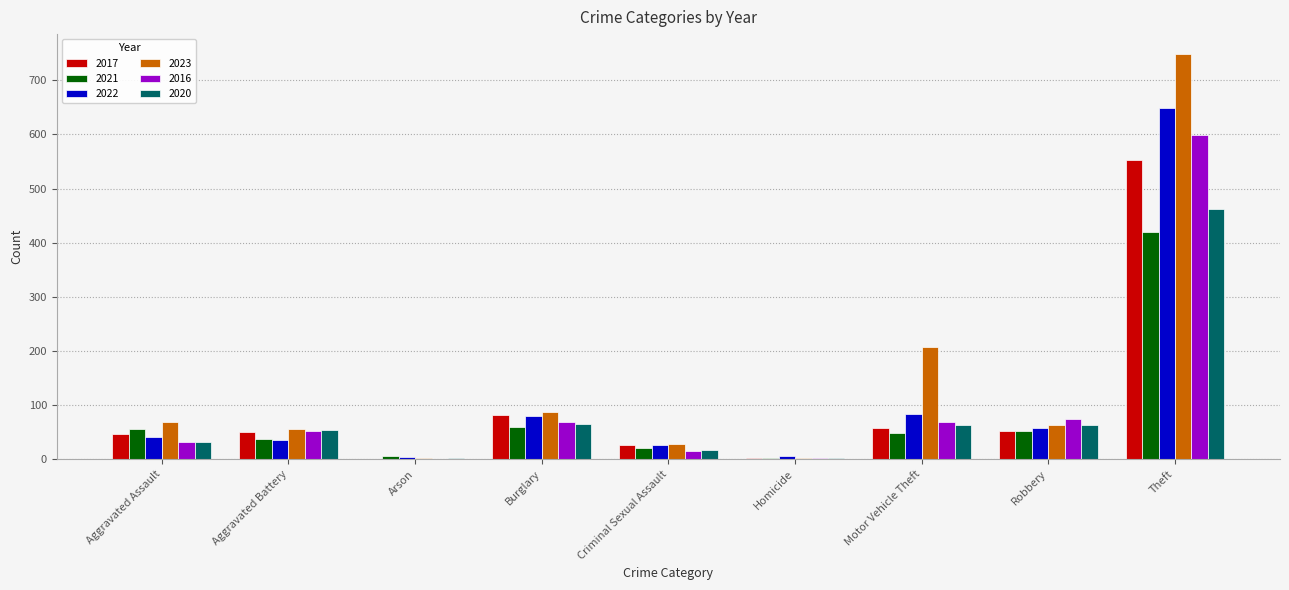

At which category is the sum across all series the highest?

Theft